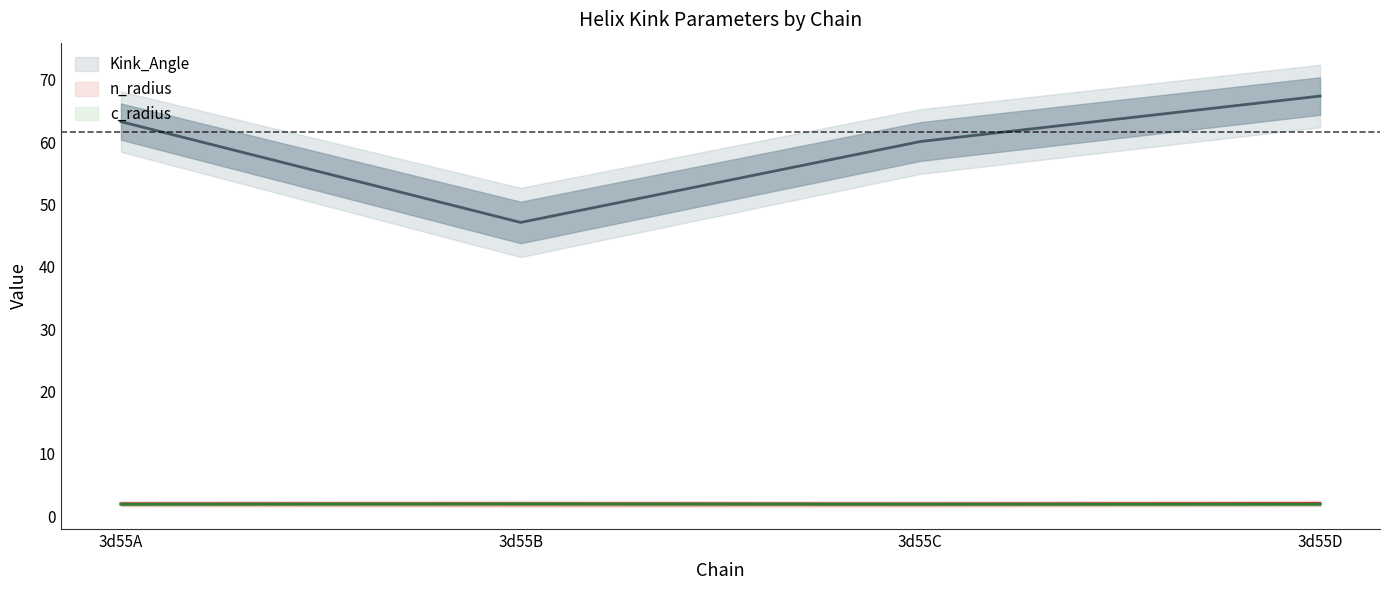

At 3d55C, list the series in order from smallest to largest.

c_radius, n_radius, Kink_Angle